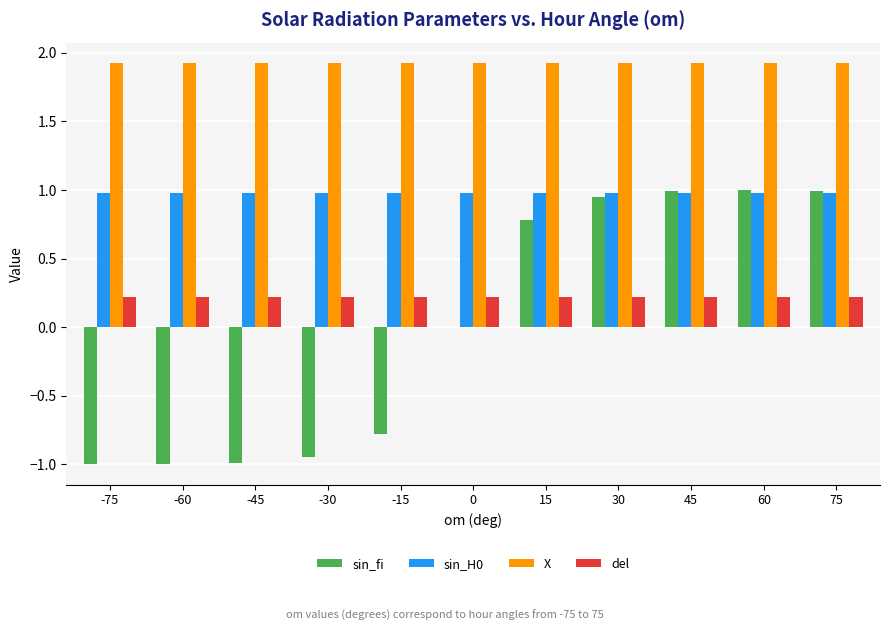

The value of X at 30 is 2.8. True or false?

False